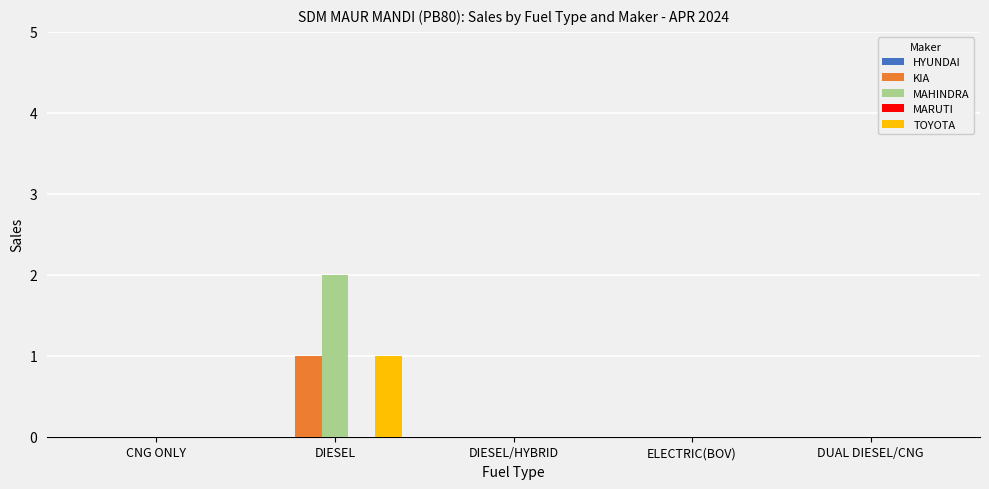

At which category does the chart reach its peak across all series?

DIESEL